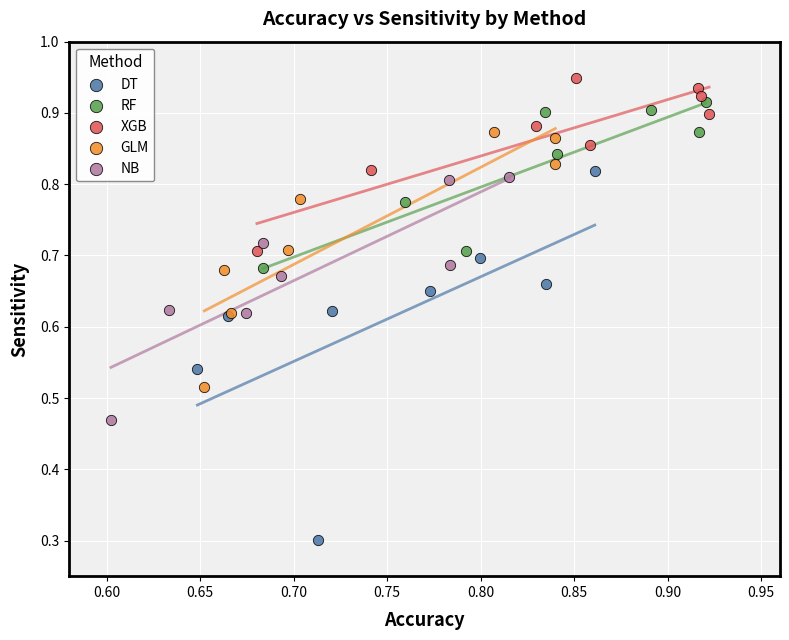

Which series reaches the minimum Y coordinate?

DT